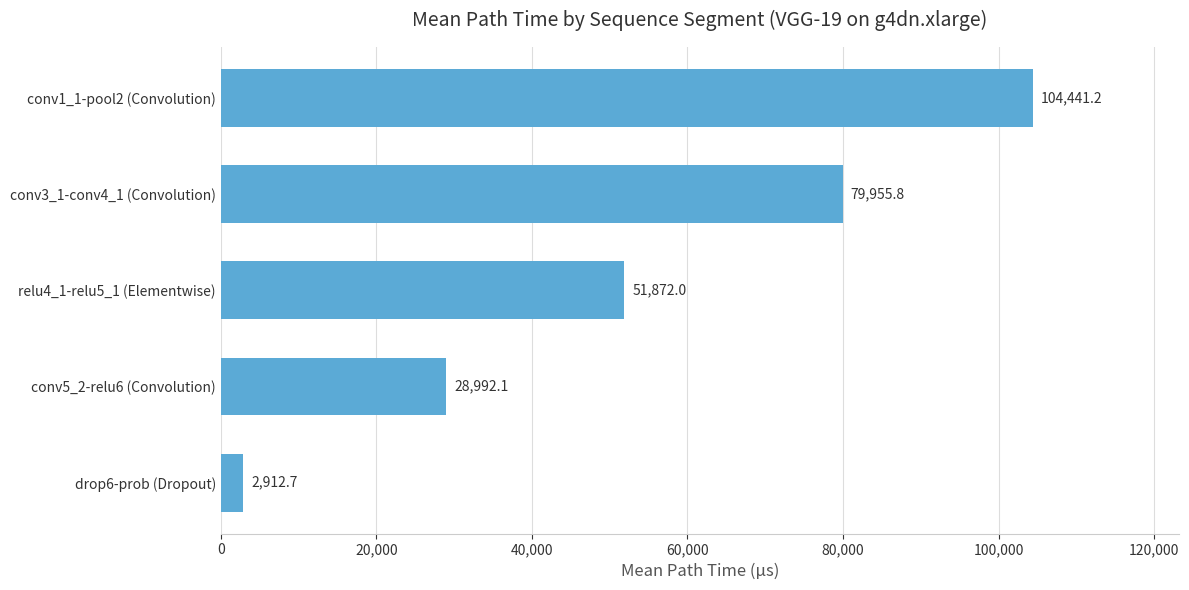

What is the smallest value displayed?

2912.7